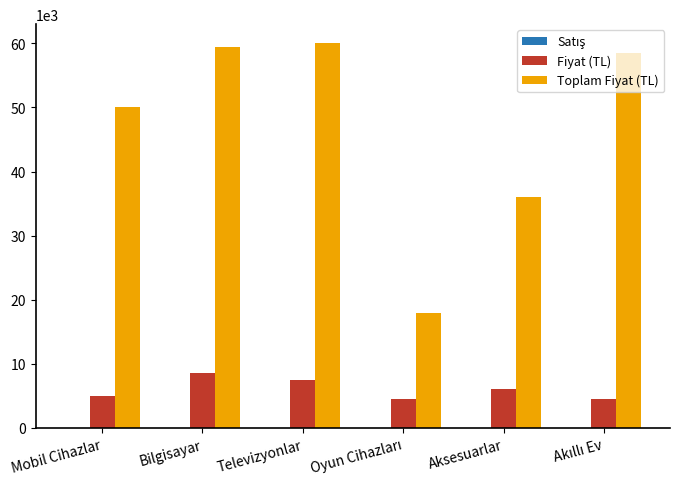

Between Mobil Cihazlar and Aksesuarlar, which series saw the biggest shift?

Toplam Fiyat (TL)